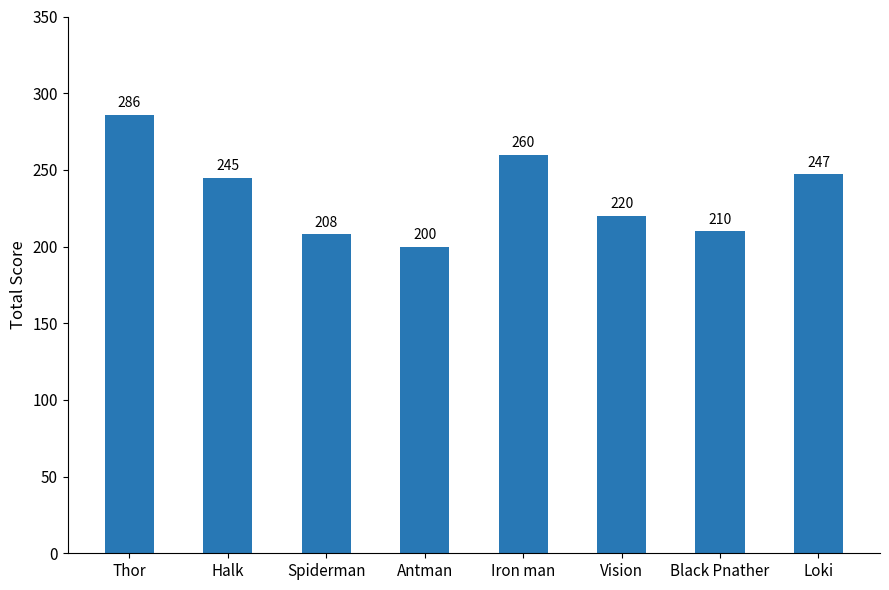

How many distinct data groups are displayed?

1